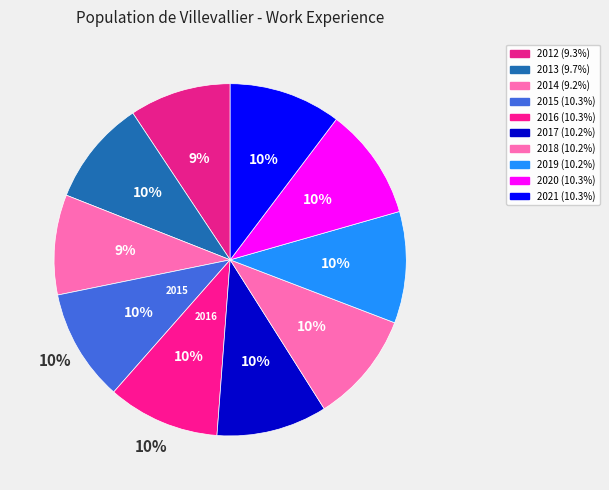

To the nearest percent, what is the difference between the largest and smallest slice percentages?

1%